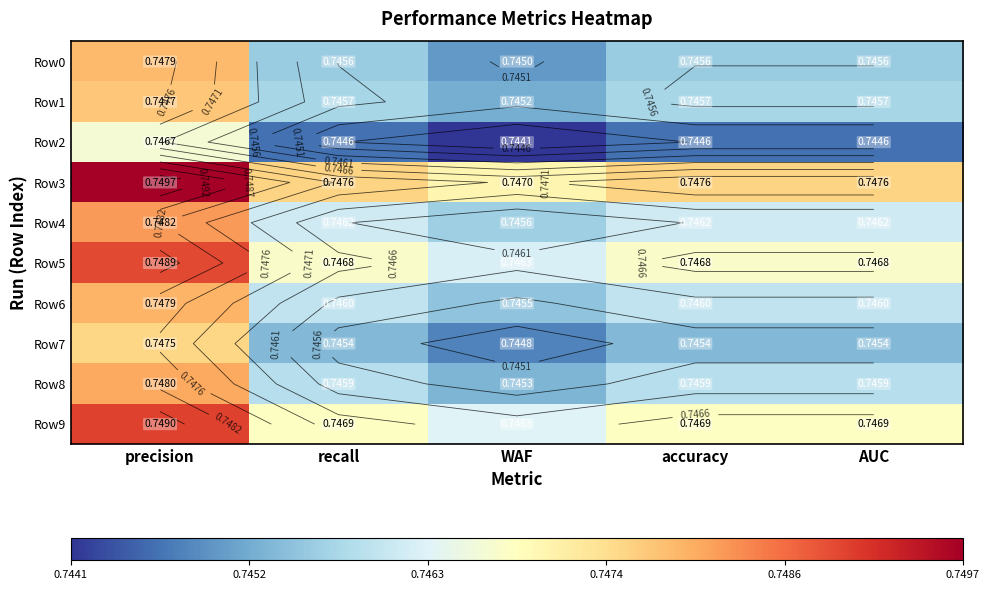

What is the total value across all series at WAF?

7.5